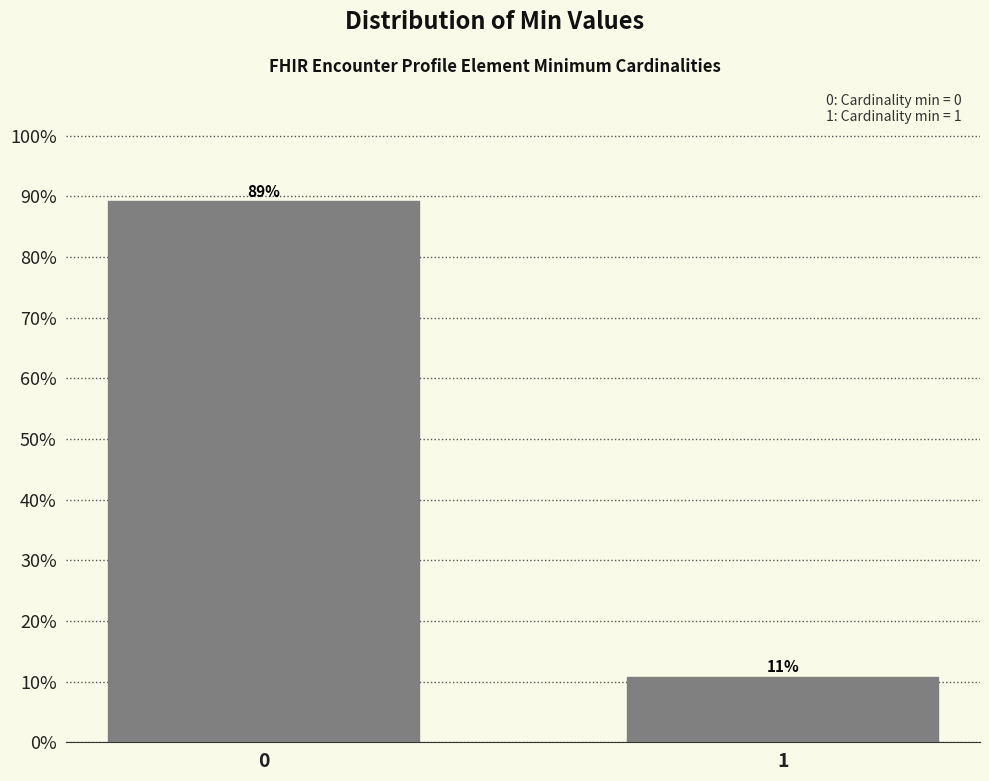

What is the sum of the values at 0 and 1?

100.0